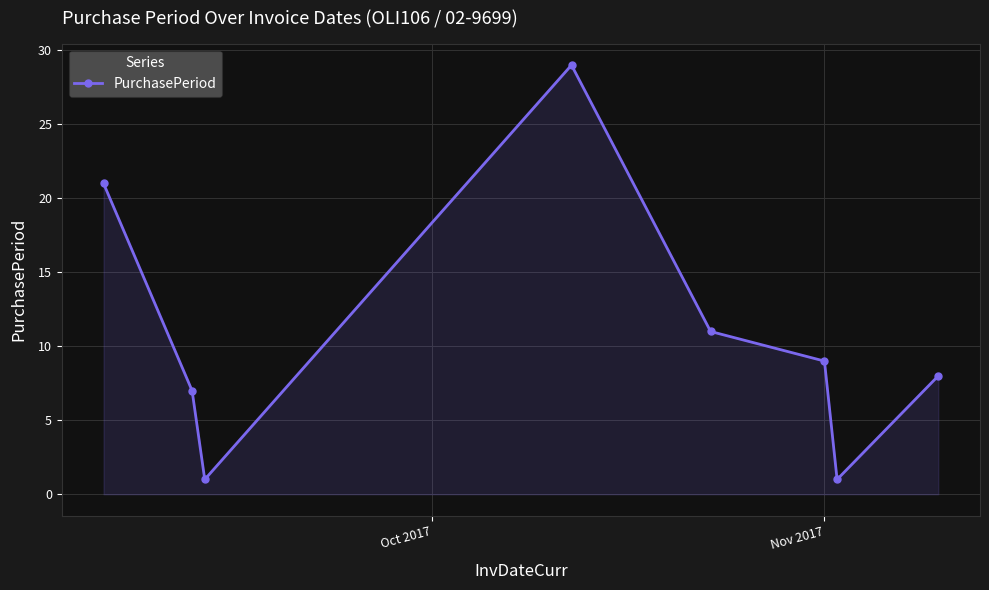

What is the maximum value shown in the chart?

29